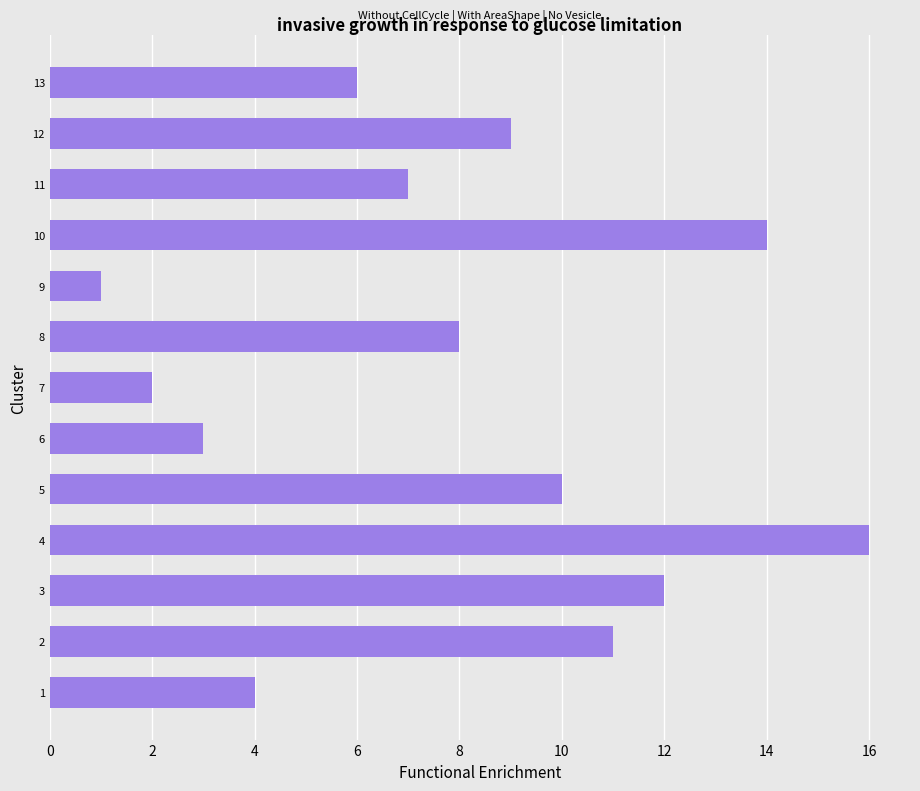

Reading top to bottom, transcribe all the data shown in this chart.

13=6	12=9	11=7	10=14	9=1	8=8	7=2	6=3	5=10	4=16	3=12	2=11	1=4